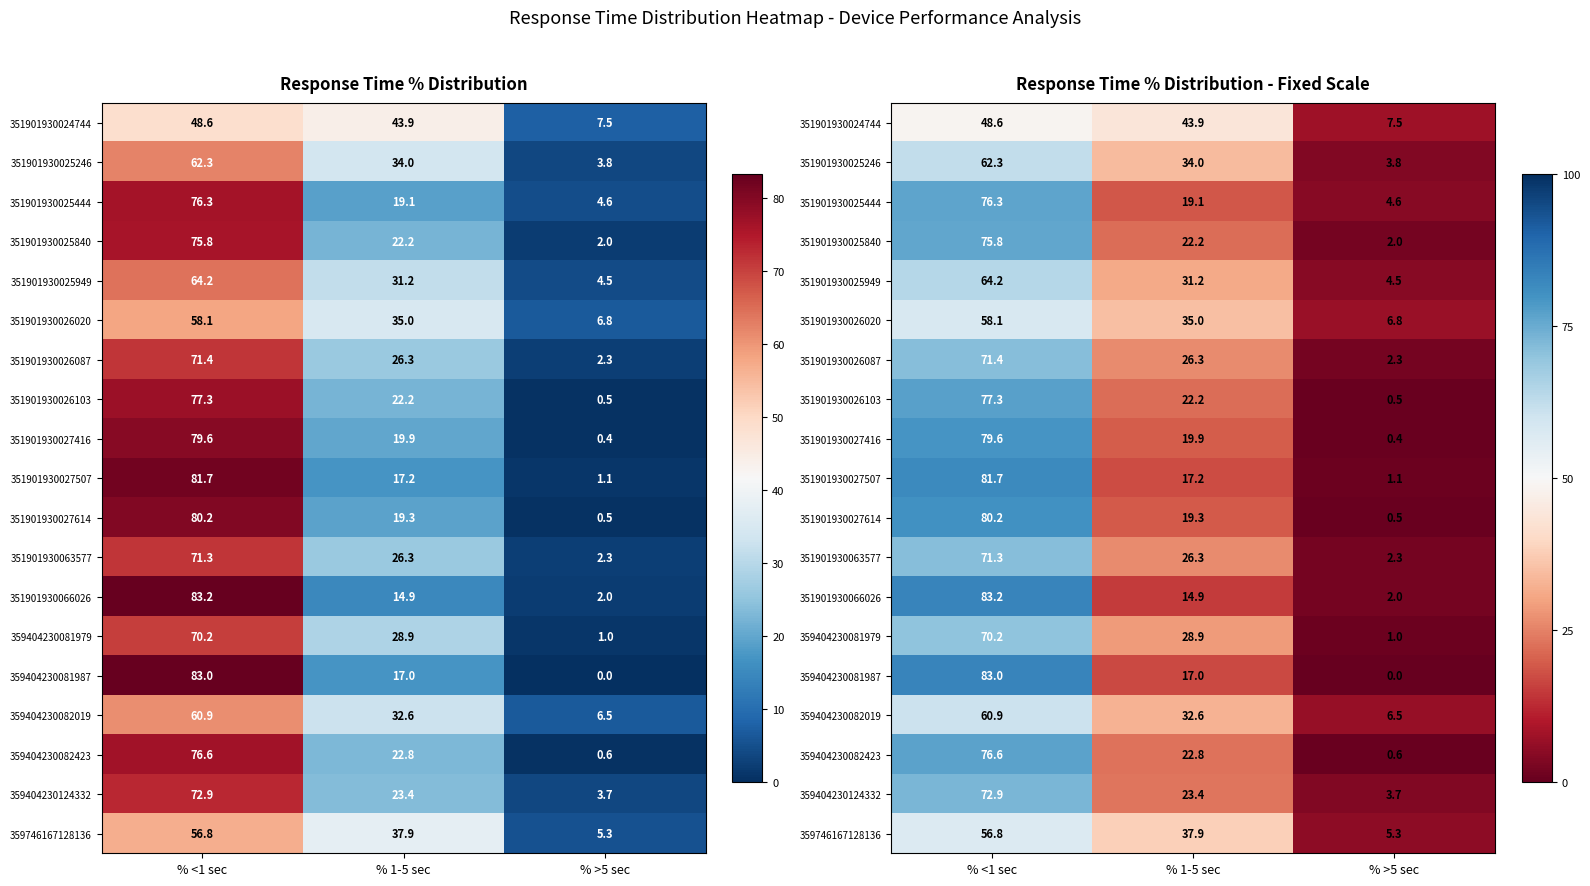

The 351901930026087 series shows 2.3 at % >5 sec. True or false?

True